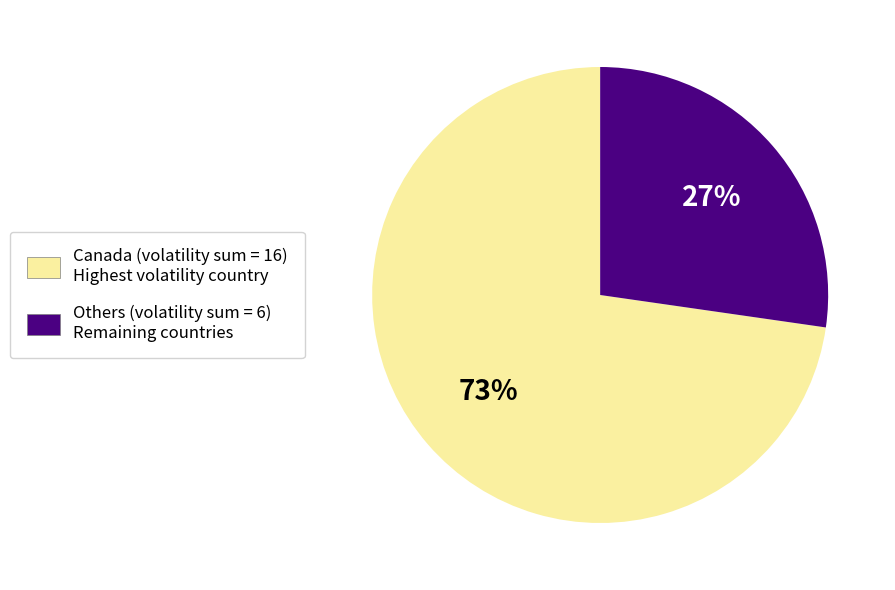

To the nearest percent, what is the average slice percentage?

50%